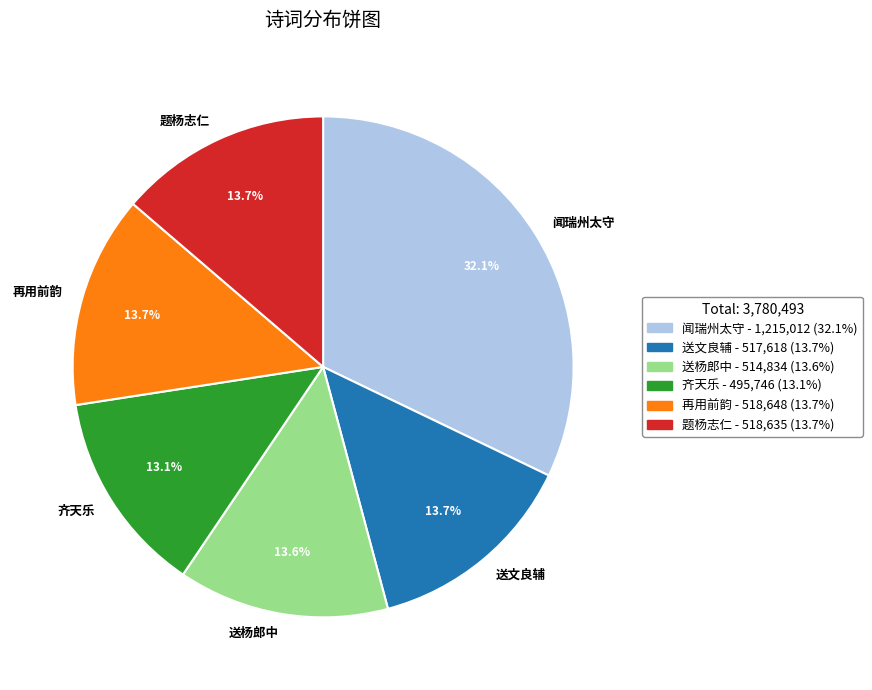

Is 送文良辅 the majority of the pie?

No